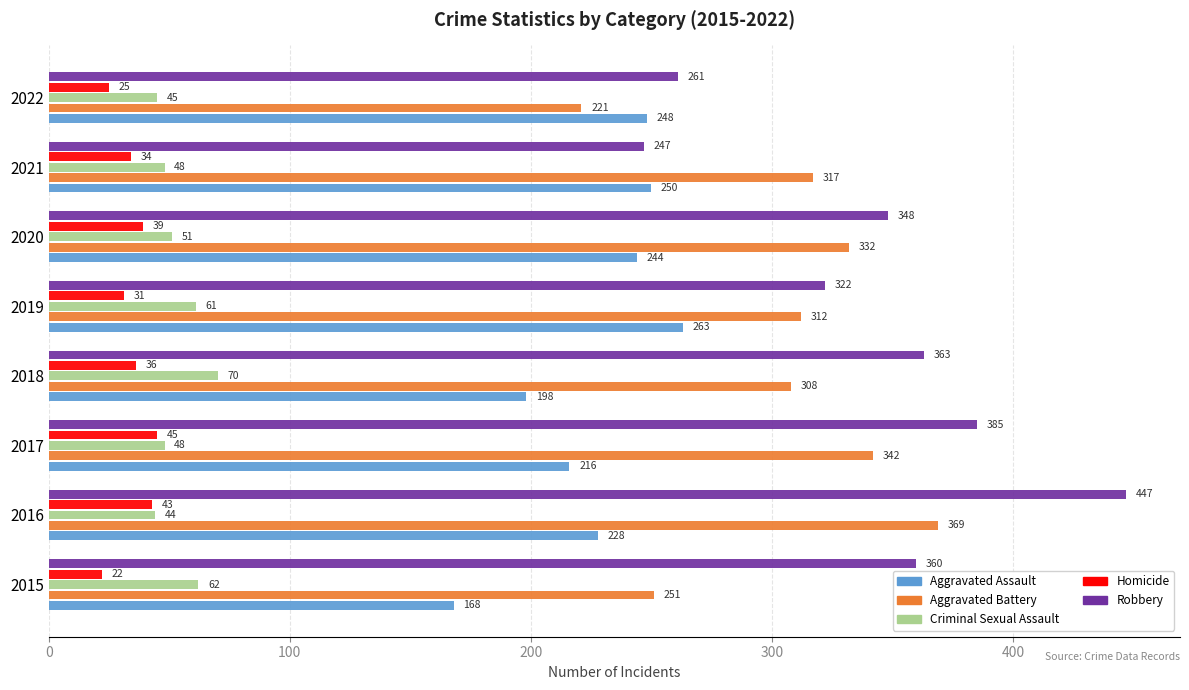

True or false: Robbery has a value of 363 at 2018.

True